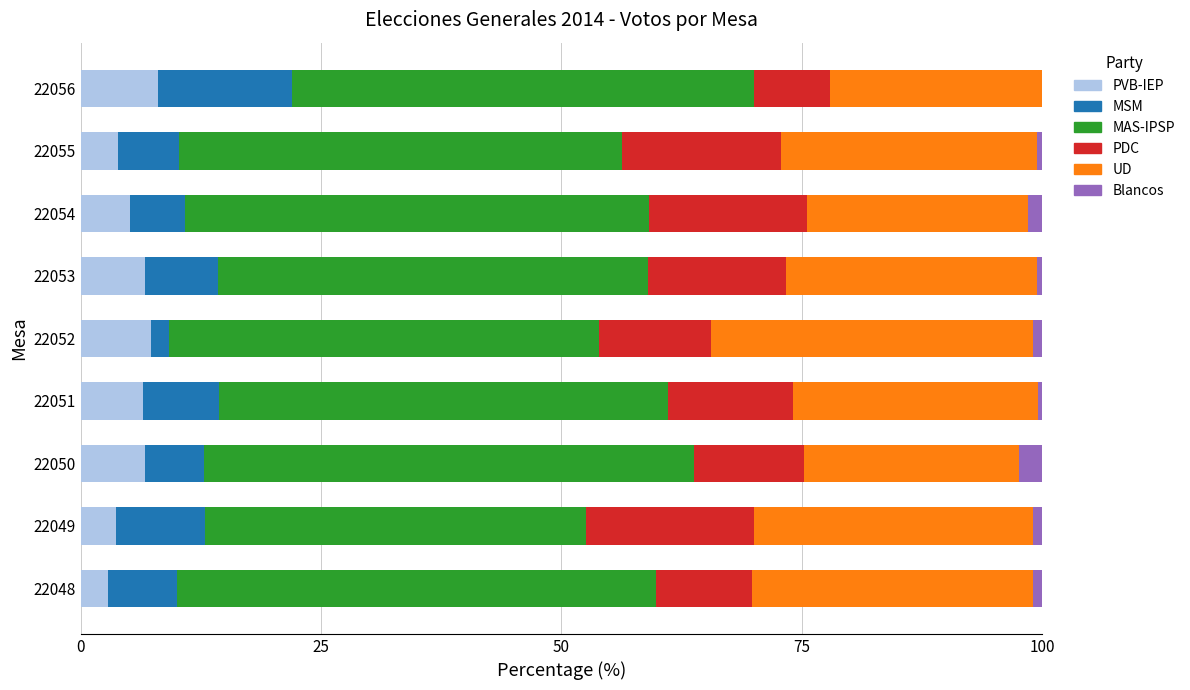

True or false: PVB-IEP has a value of 11.1 at 22056.

False